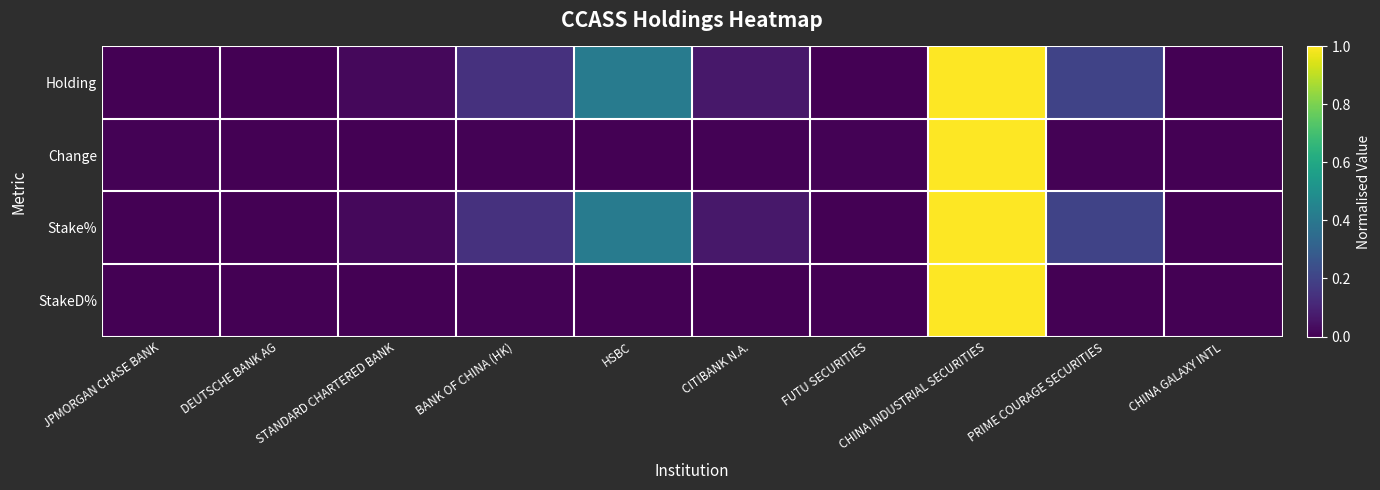

Count the number of categories in the chart.

10